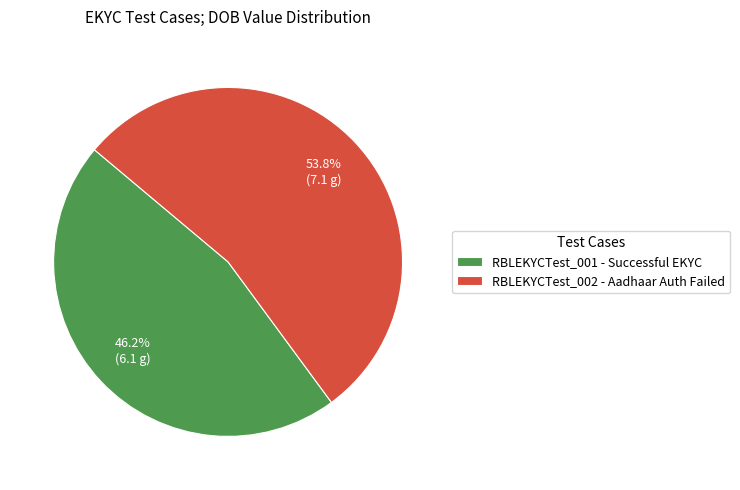

Do RBLEKYCTest_002 and RBLEKYCTest_001 together represent more than half of the pie?

Yes